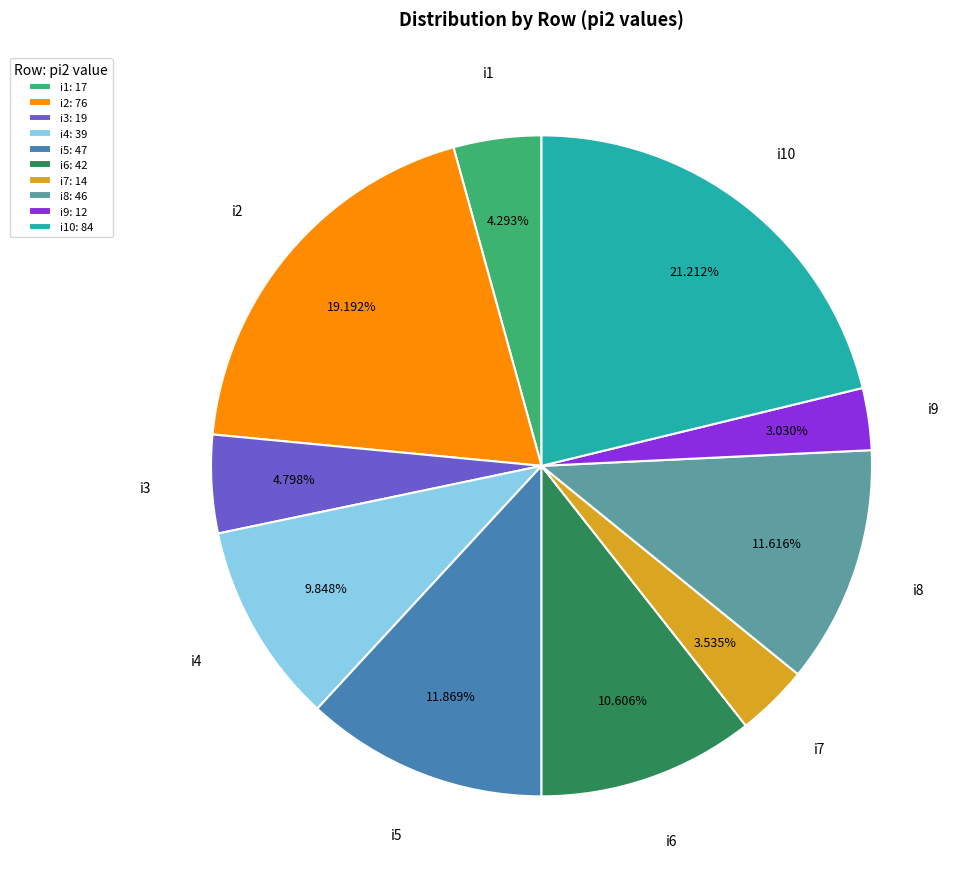

Combined, do i2: 76 and i3: 19 account for over 50%?

No